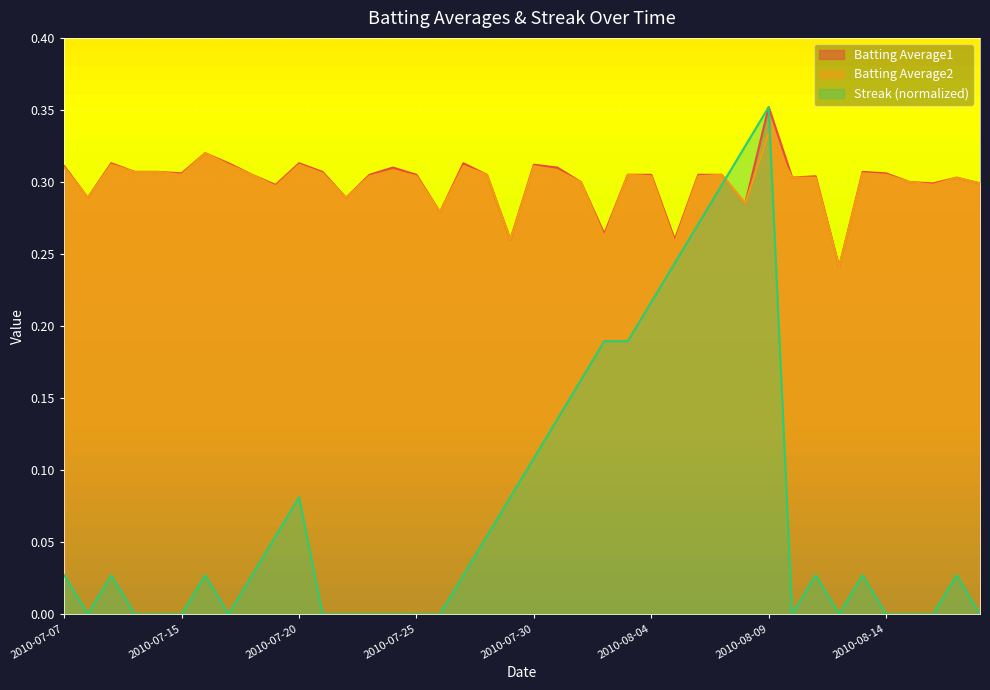

How many data points in Streak are above 0?

23